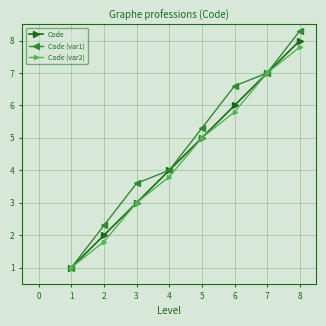

What is the spread (max minus min) of values at 4?

0.2